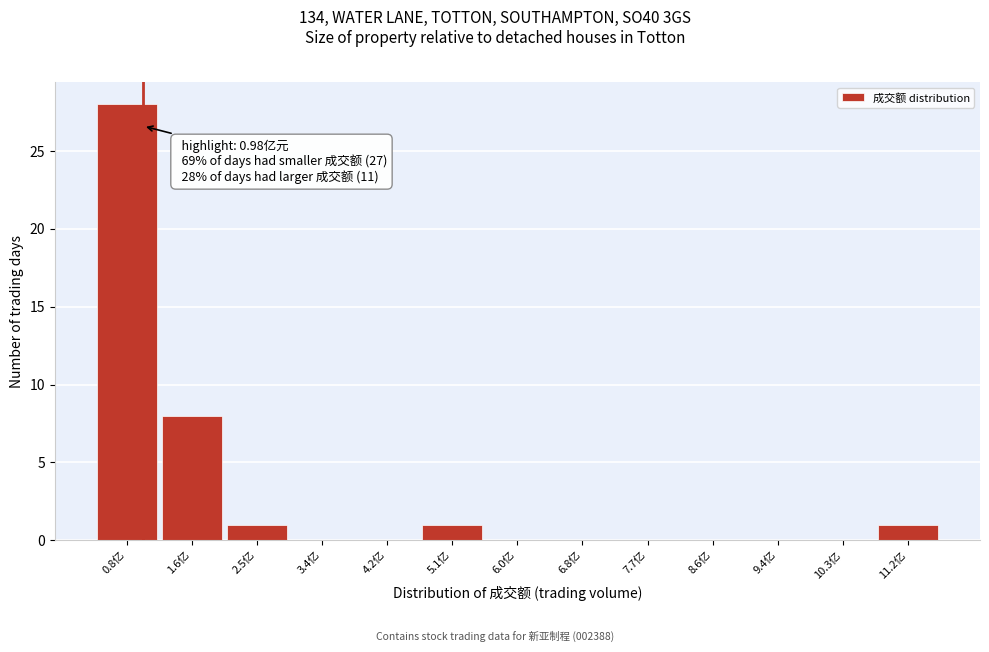

Which range on the x-axis has the tallest bar?

0.3 to 1.2